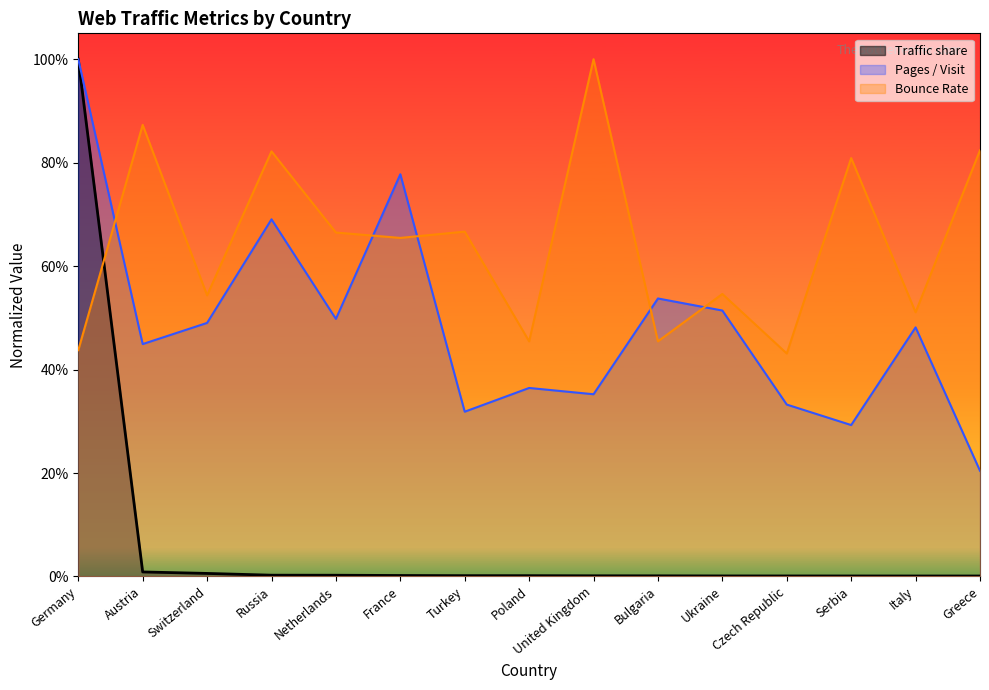

Rank the series at Switzerland from lowest to highest value.

Traffic share, Pages / Visit, Bounce Rate